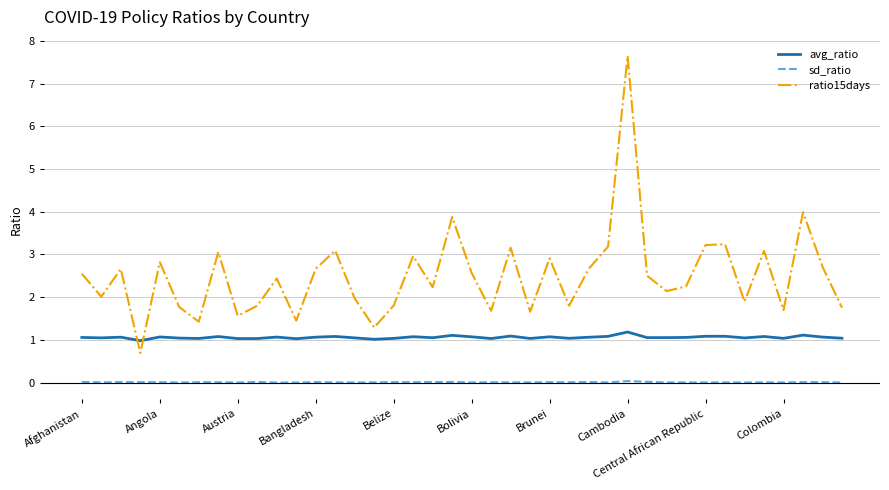

Which series has the largest total across all categories?

ratio15days